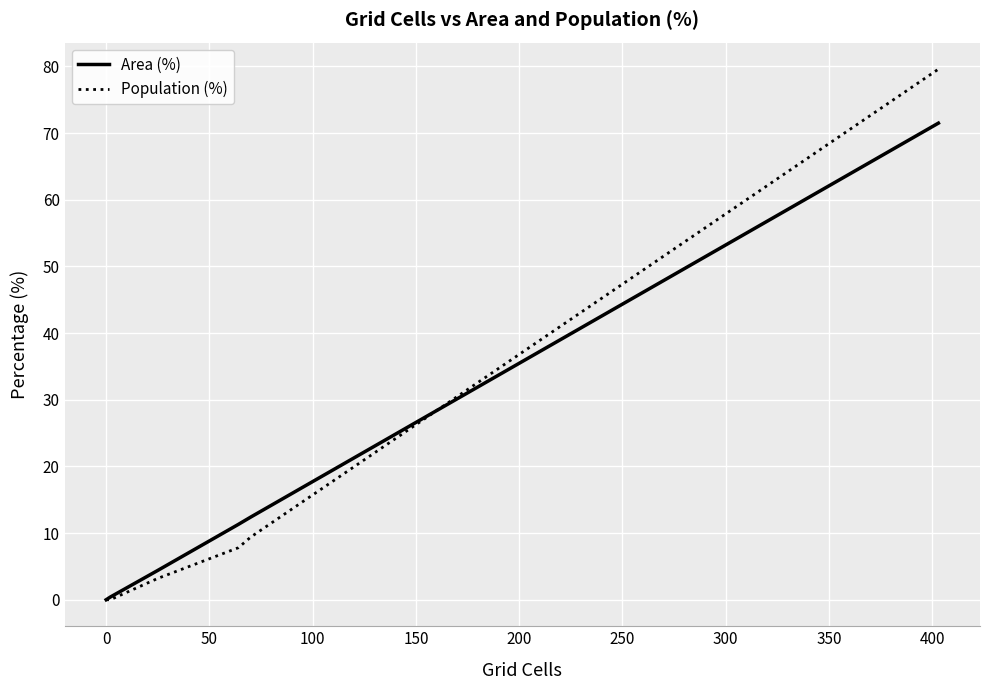

Which series has the largest range (max minus min)?

Population (%)